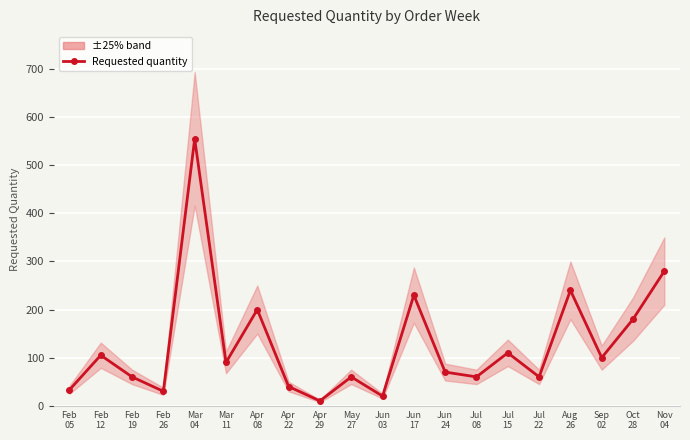

How many points are higher than both their immediate neighbors (excluding endpoints)?

7